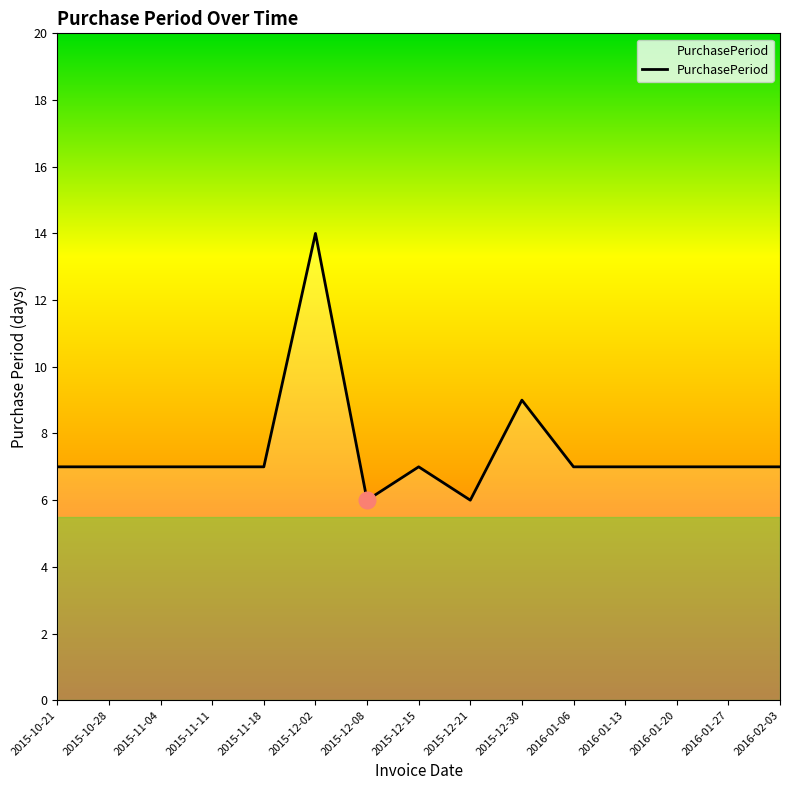

What is the smallest value displayed?

6